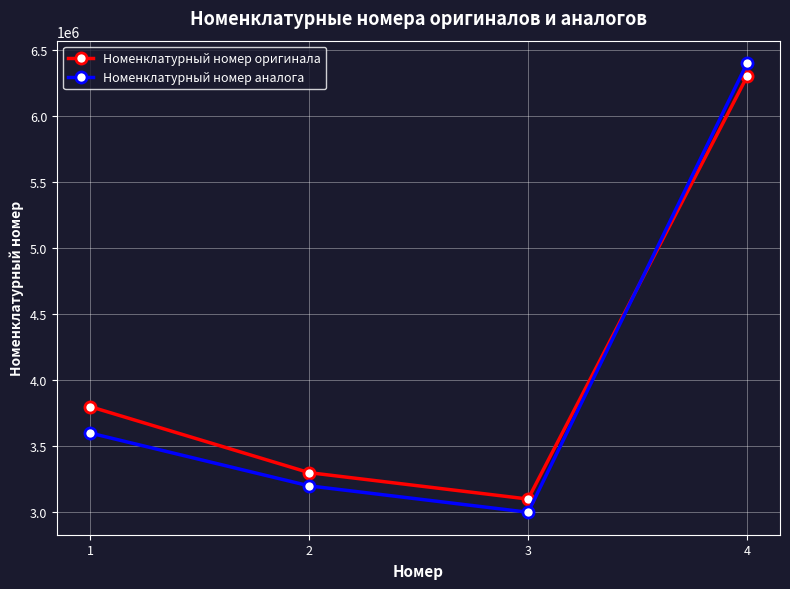

Is it true that Номенклатурный номер оригинала equals 6300001 at 4?

True